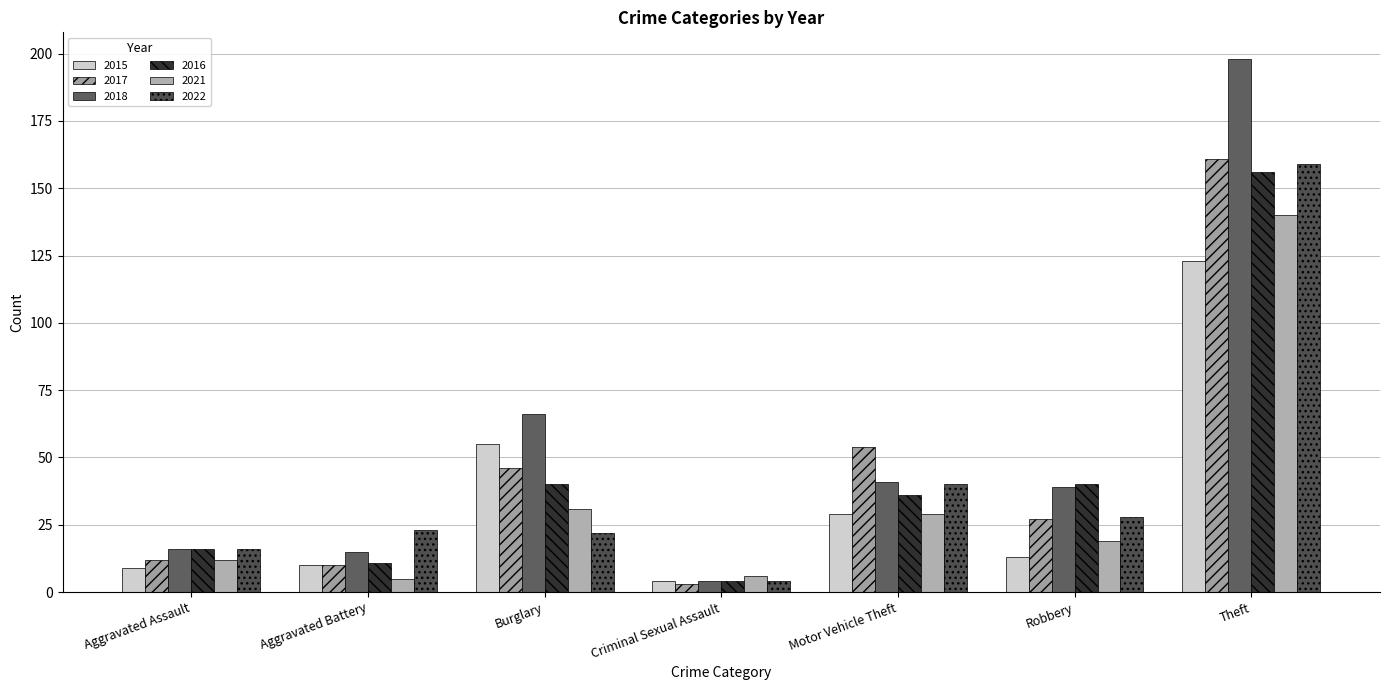

What is the spread (max minus min) of values at Aggravated Assault?

7